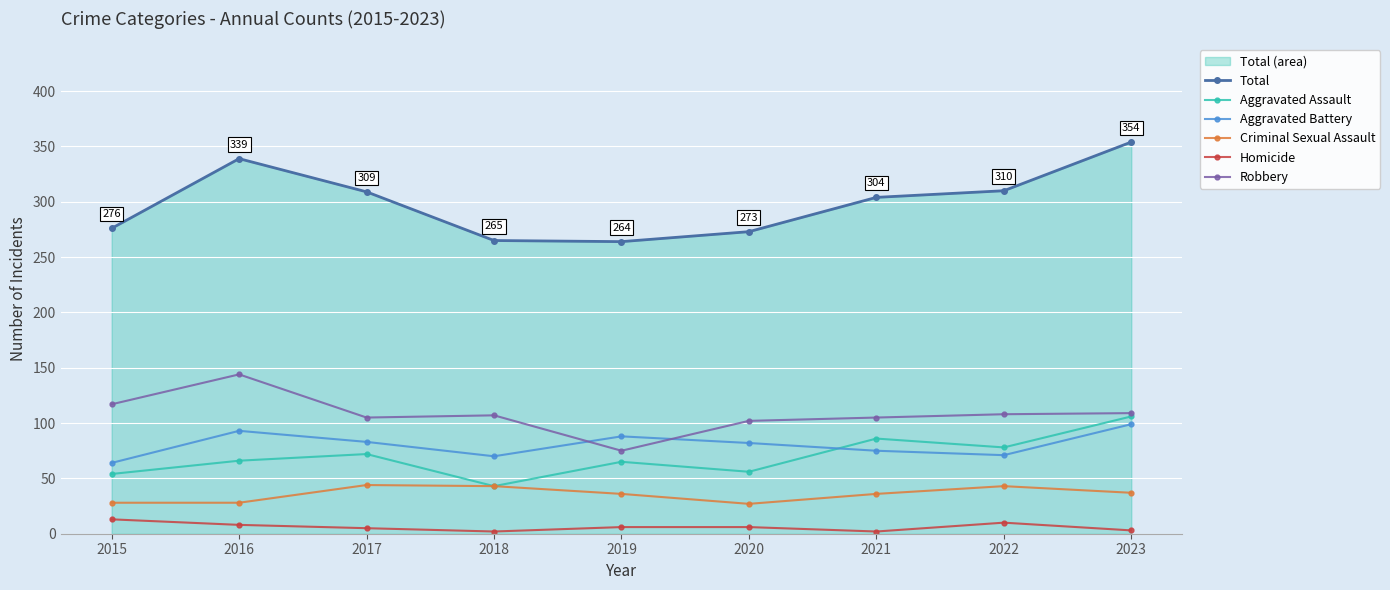

True or false: Criminal Sexual Assault and Aggravated Assault intersect in this chart.

False